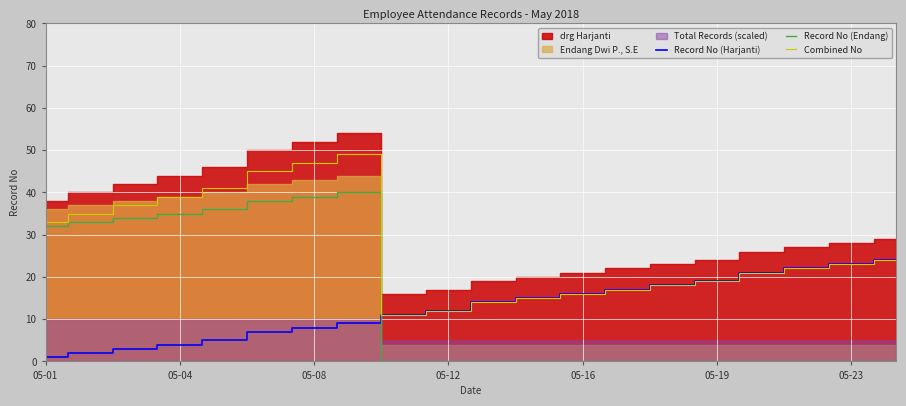

Does the chart display data point markers on the line(s)?

No